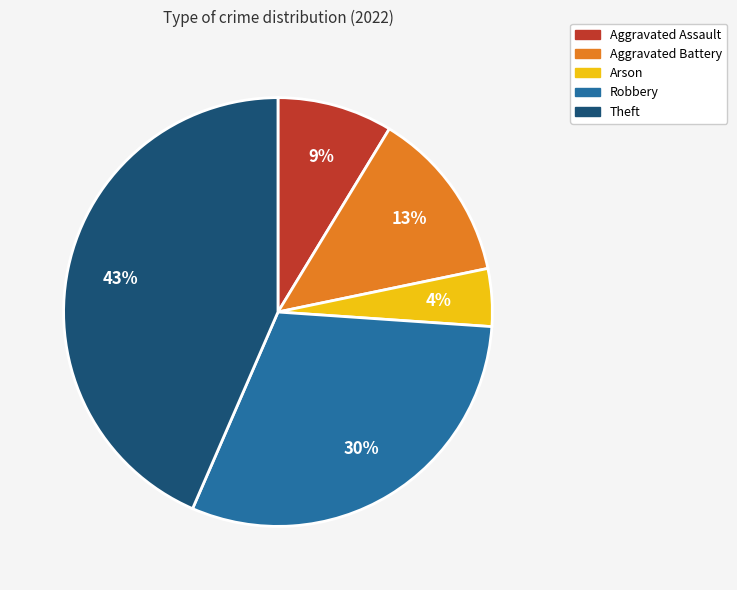

To the nearest percent, what portion does Robbery represent?

30%